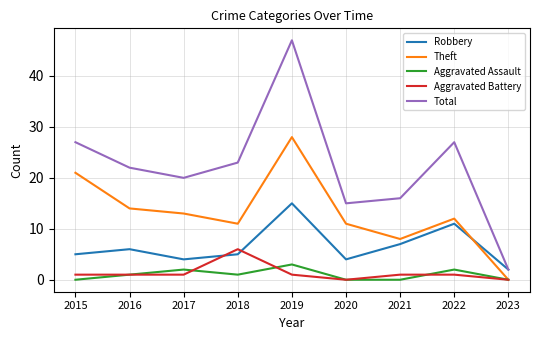

Which series has the largest total across all categories?

Total